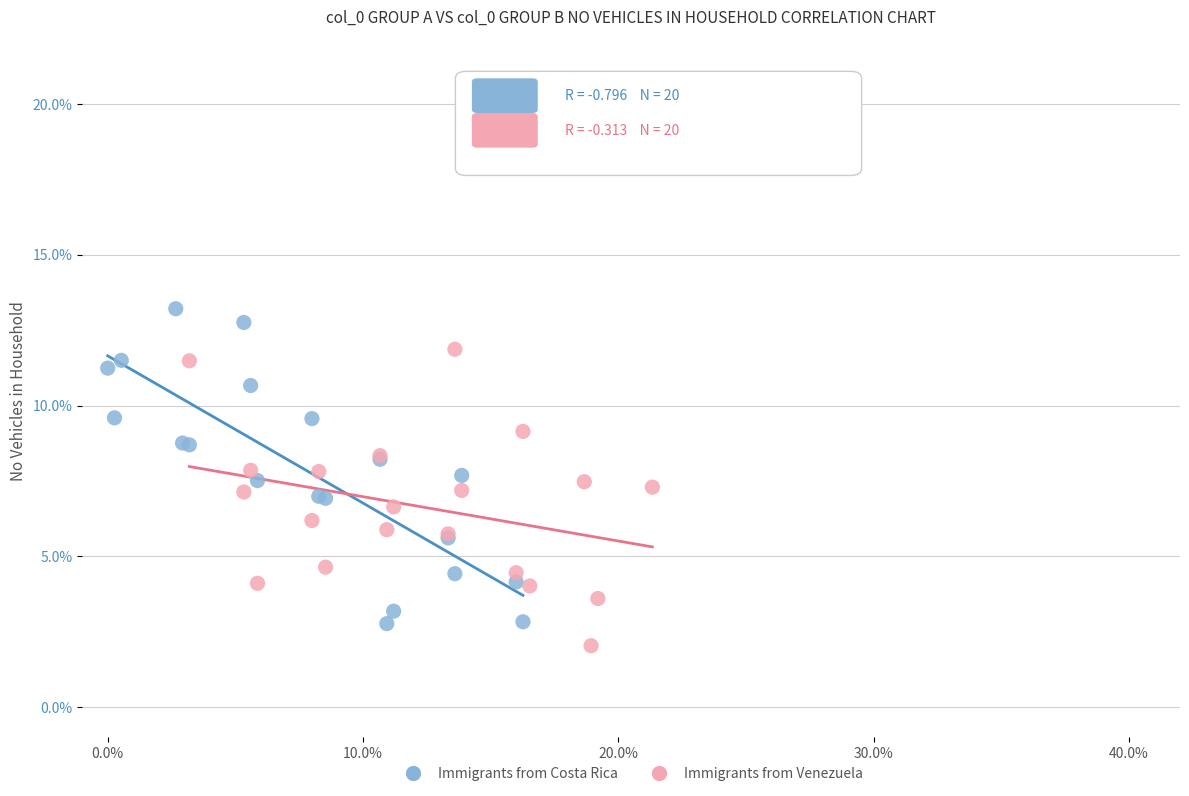

Which series reaches the maximum Y coordinate?

Immigrants from Costa Rica